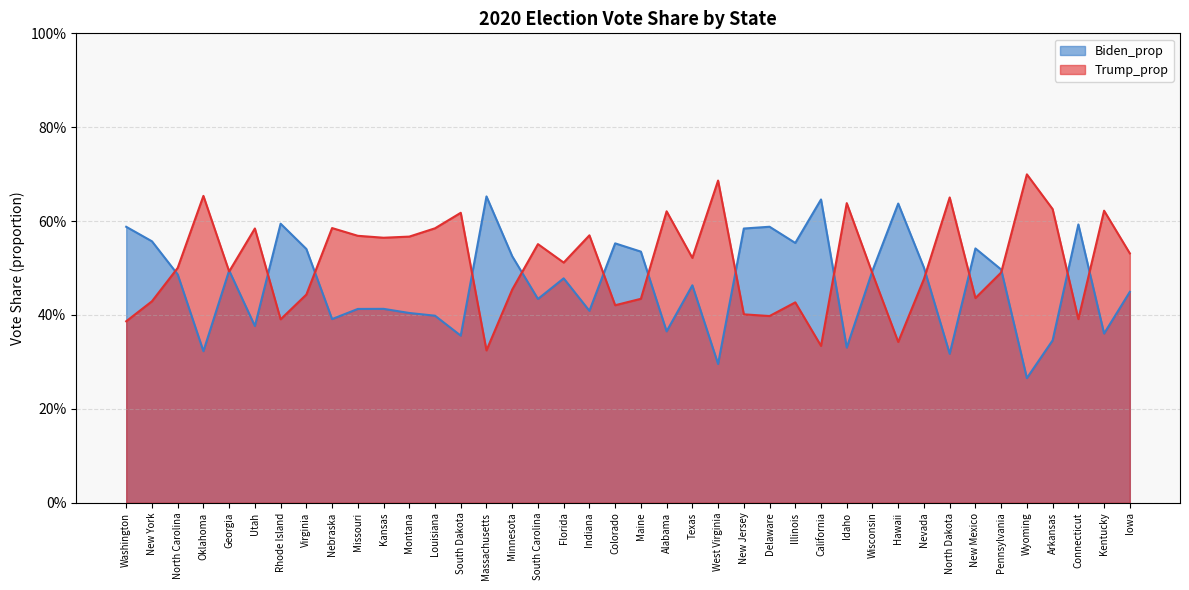

At which category is the sum across all series the highest?

Florida